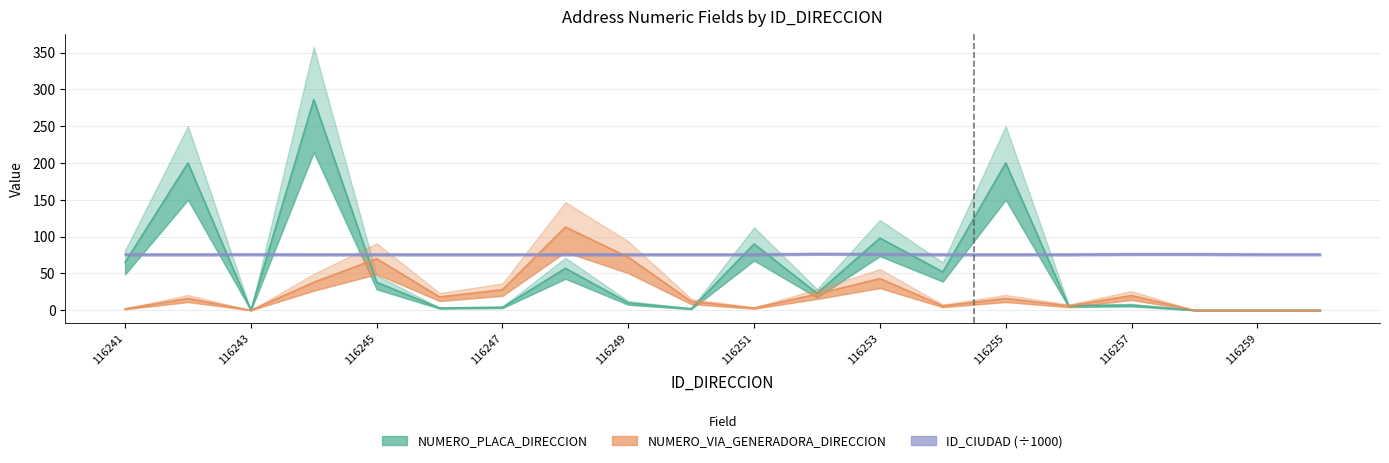

Does the chart display data point markers on the line(s)?

No